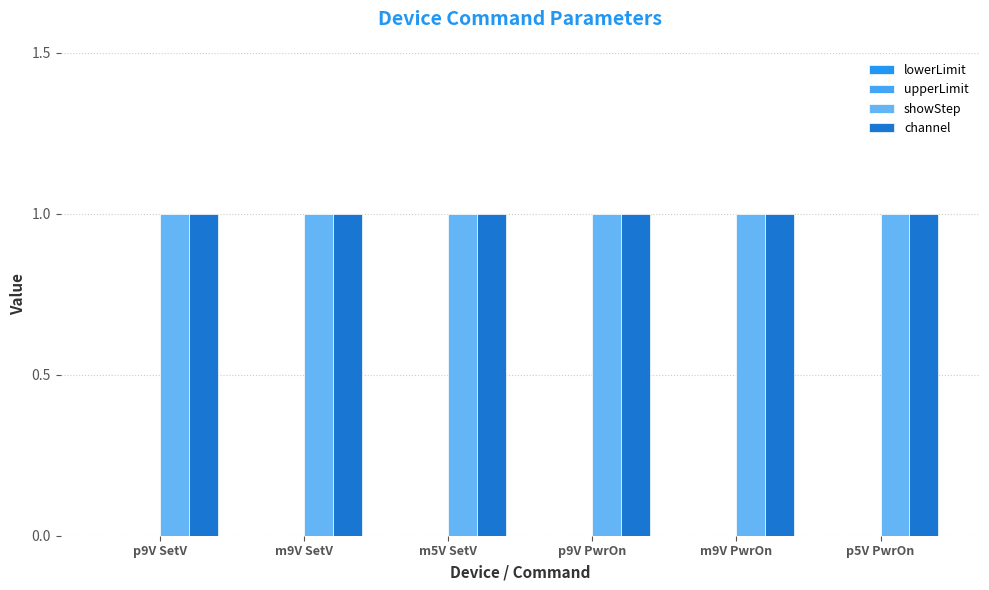

Which series has the largest range (max minus min)?

lowerLimit